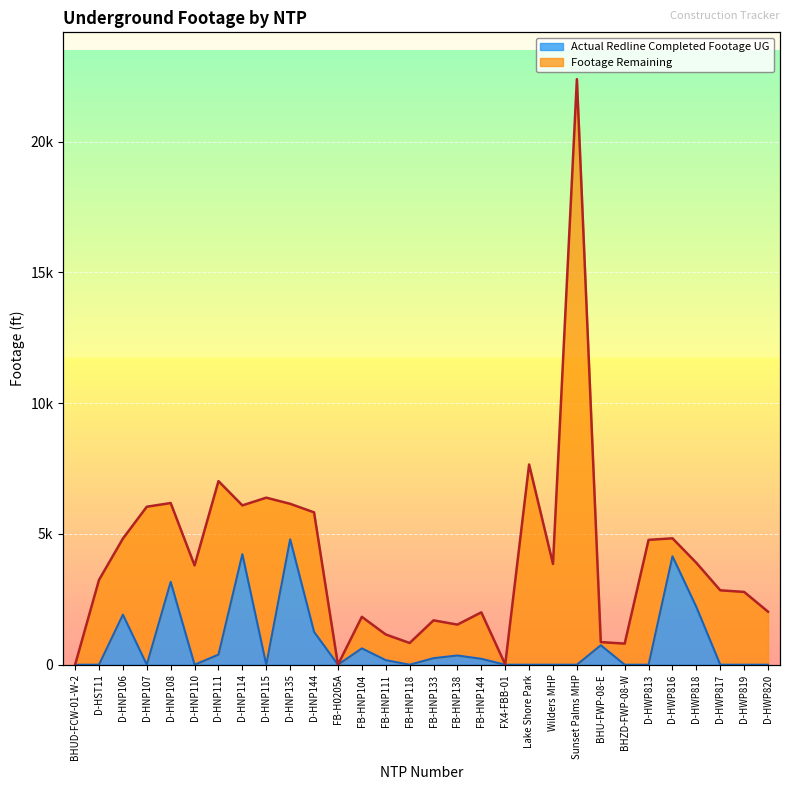

At which label is Actual Redline Completed Footage UG closest to 2398?

D-HWP818